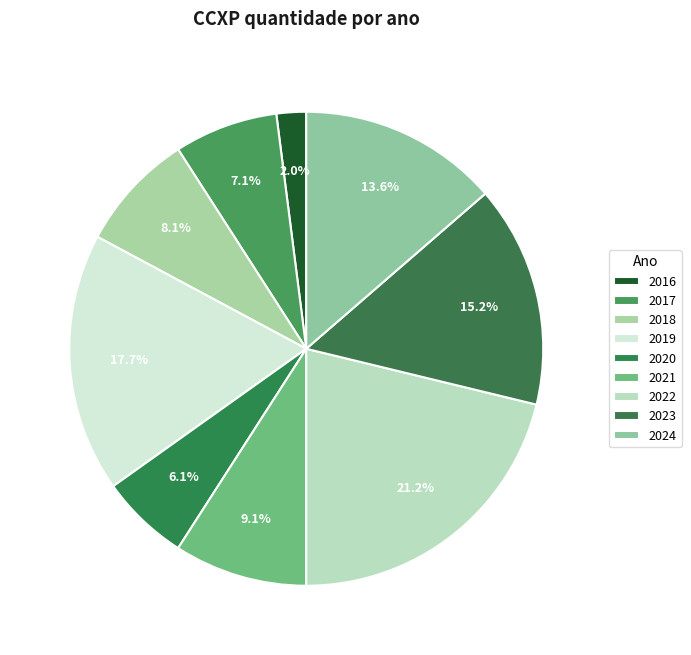

Is 2021 the majority of the pie?

No